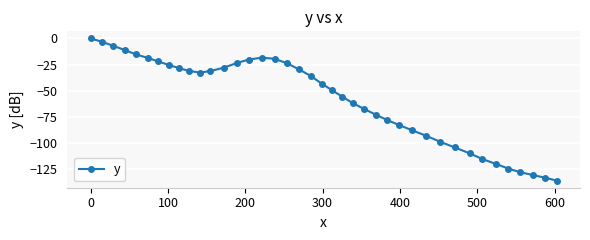

What is the smallest value displayed?

-136.2